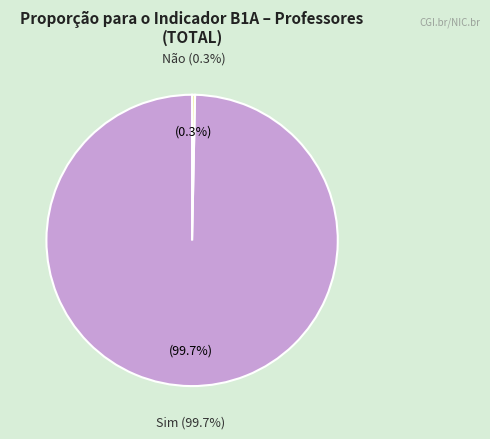

What percentage is the Sim slice, to the nearest percent?

100%